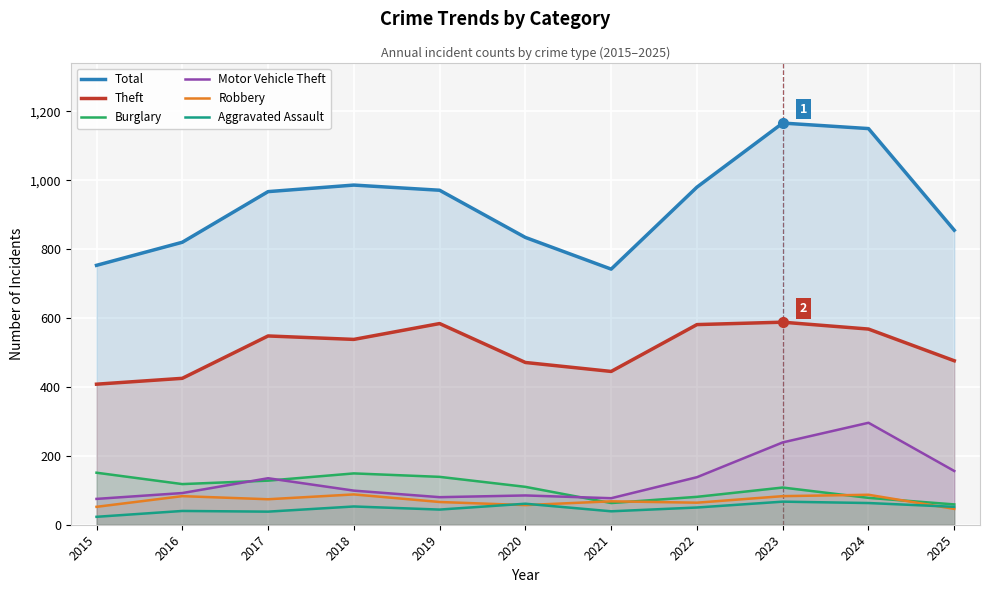

Reading left to right, list all the values displayed in this chart.

Total: 2015=753	2016=820	2017=967	2018=986	2019=971	2020=834	2021=742	2022=980	2023=1166	2024=1150	2025=855
Theft: 2015=408	2016=425	2017=548	2018=538	2019=584	2020=471	2021=445	2022=581	2023=588	2024=568	2025=476
Burglary: 2015=151	2016=118	2017=128	2018=149	2019=139	2020=110	2021=63	2022=81	2023=108	2024=78	2025=59
Motor Vehicle Theft: 2015=75	2016=92	2017=135	2018=99	2019=80	2020=85	2021=77	2022=138	2023=239	2024=296	2025=156
Robbery: 2015=52	2016=83	2017=74	2018=88	2019=66	2020=57	2021=68	2022=64	2023=83	2024=87	2025=46
Aggravated Assault: 2015=23	2016=40	2017=38	2018=53	2019=44	2020=61	2021=39	2022=50	2023=67	2024=63	2025=52